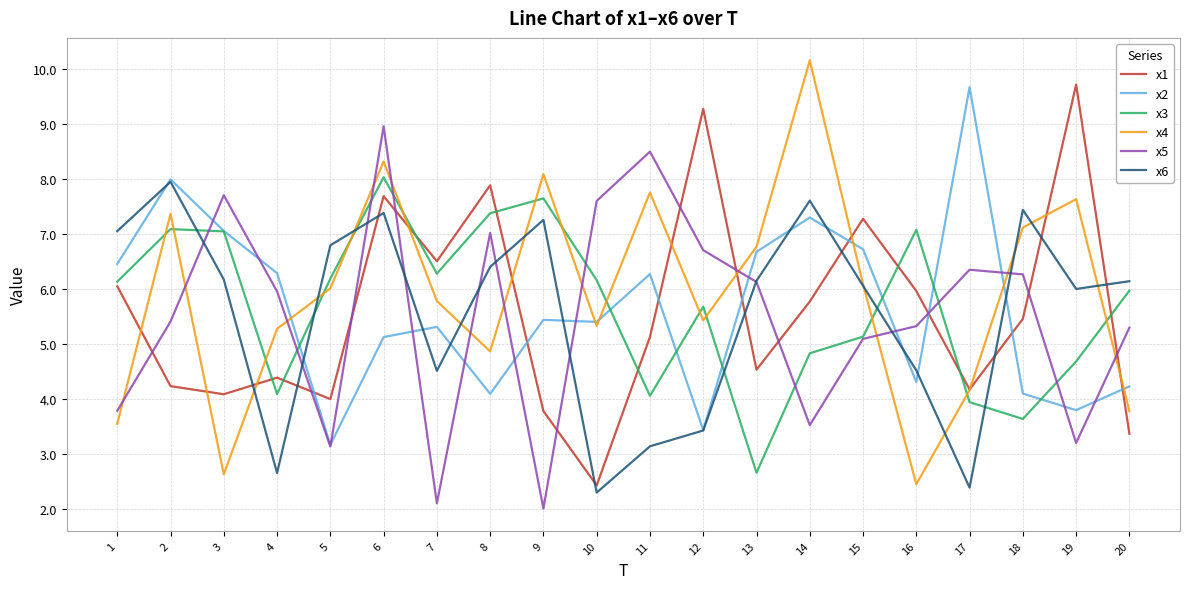

What is the sum of the x4 values at 19 and 6?

16.0